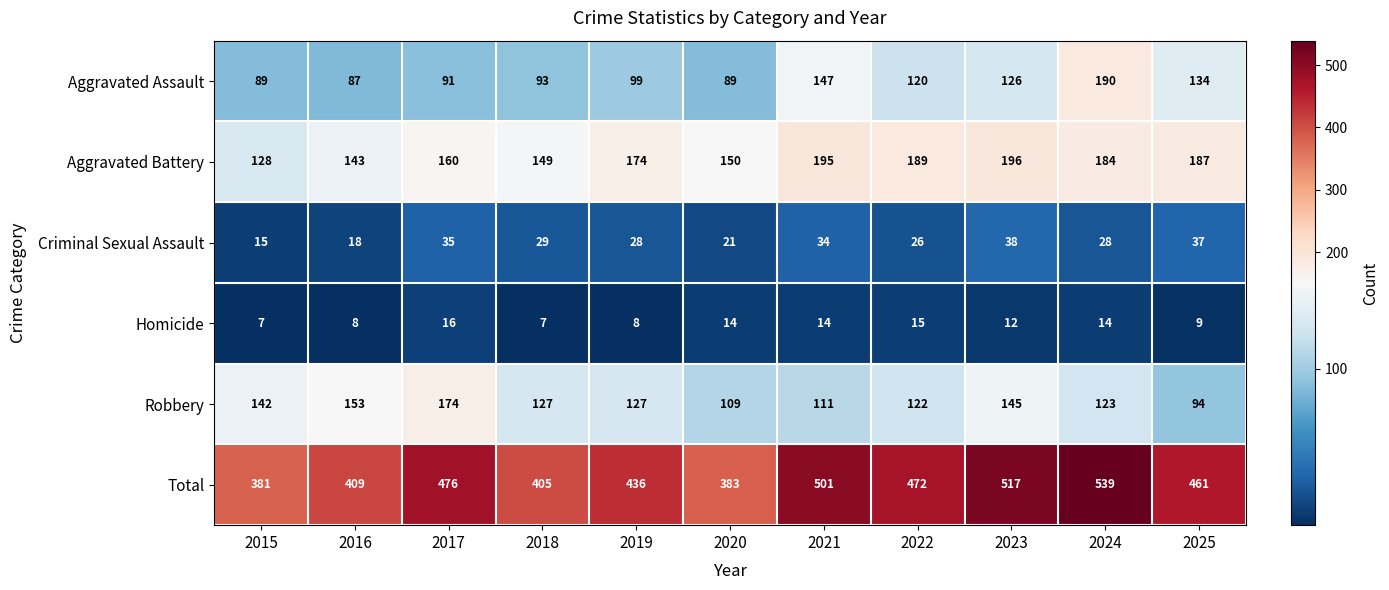

Rank the series at 2018 from highest to lowest value.

Total, Aggravated Battery, Robbery, Aggravated Assault, Criminal Sexual Assault, Homicide